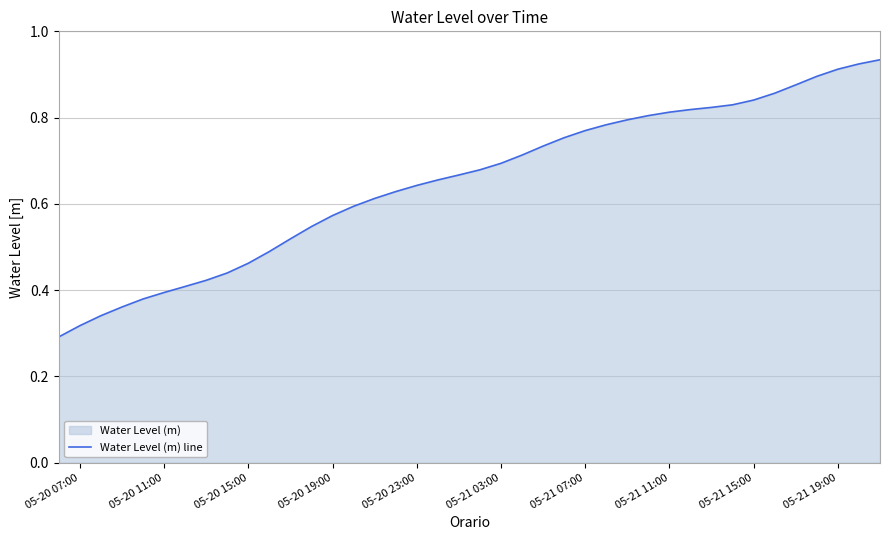

The value at 05-20 07:00 is 0.4. True or false?

False